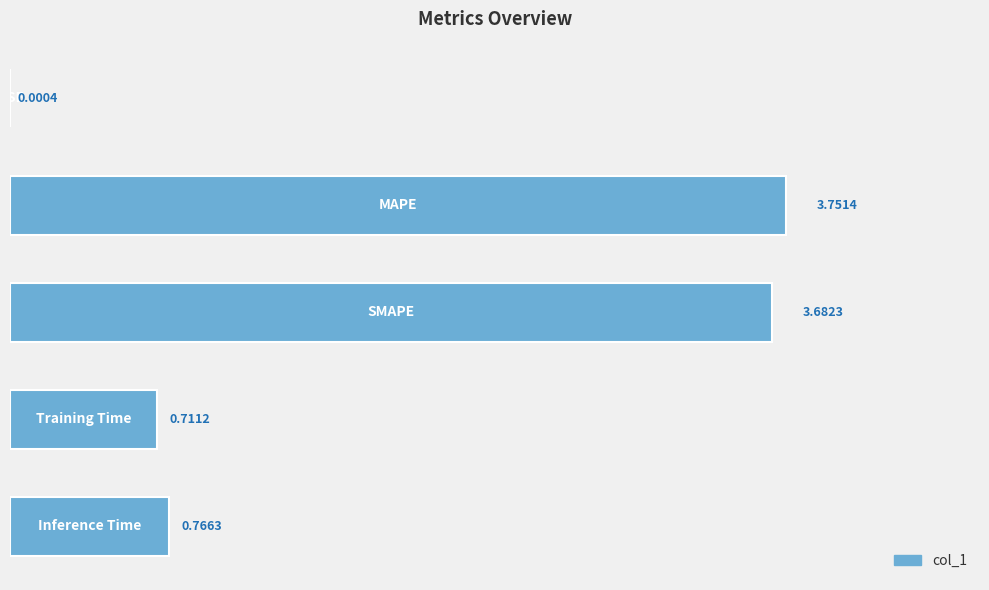

What is the sum of all values?

8.9